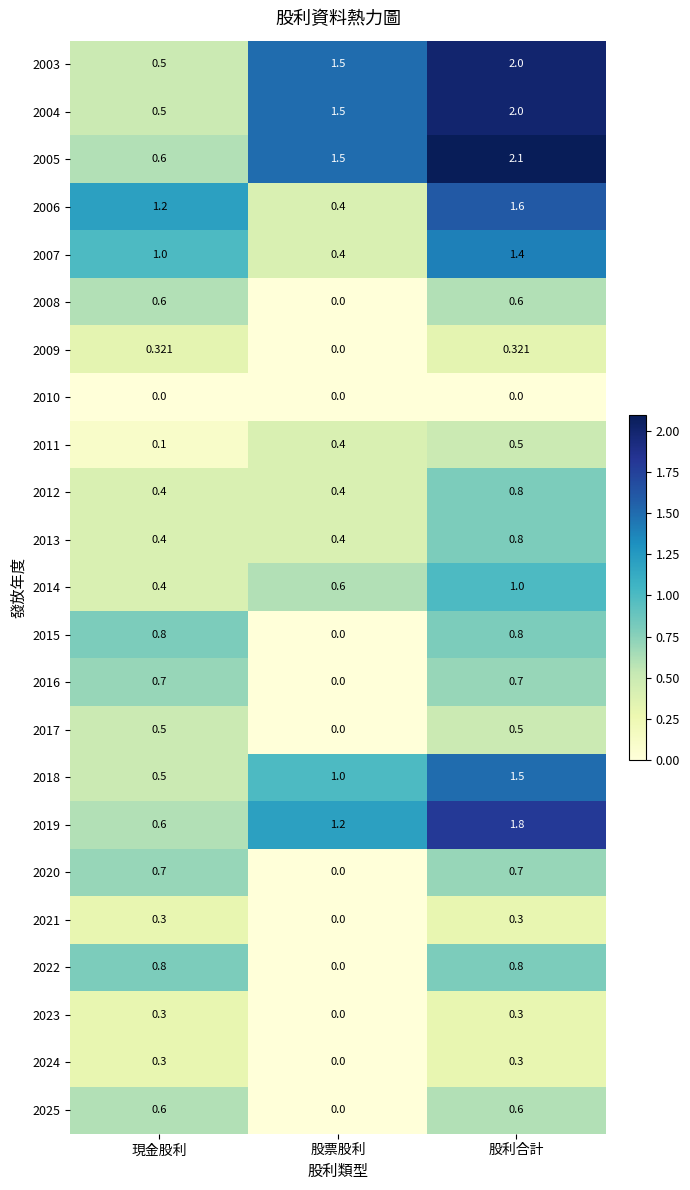

At which category is the sum across all series the highest?

股利合計